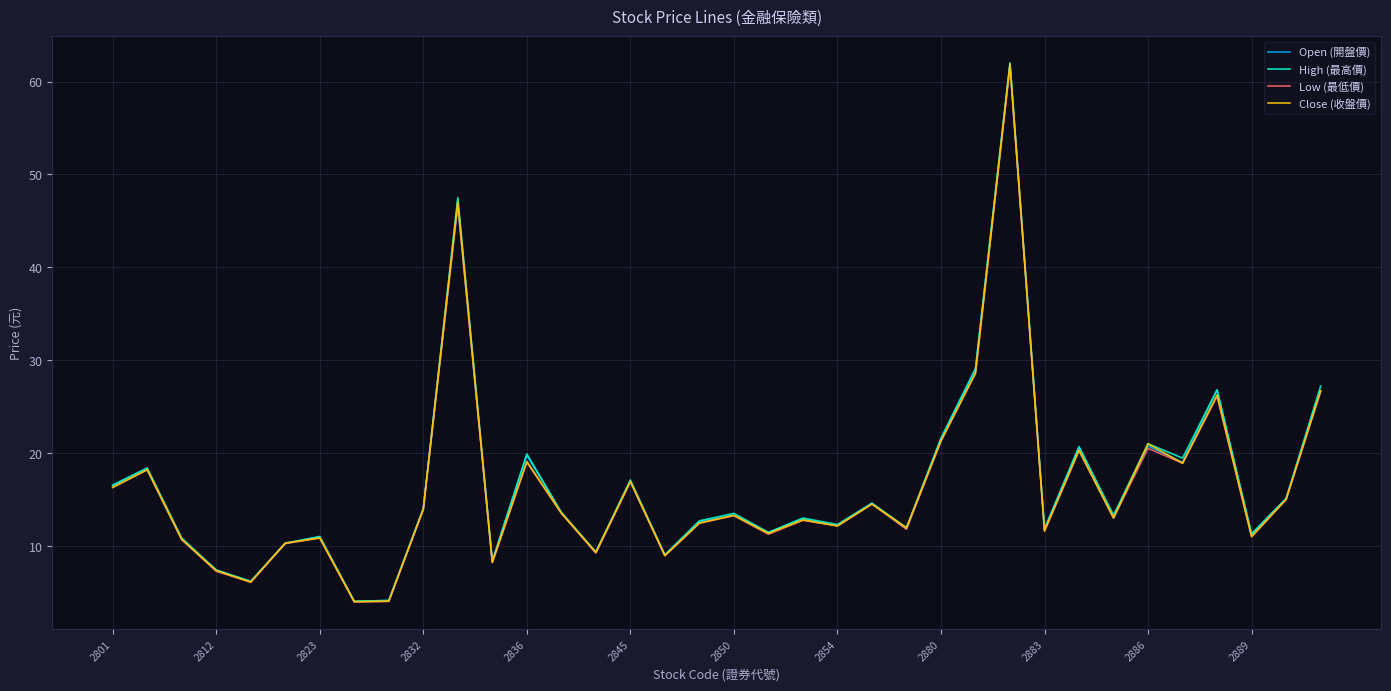

What is the maximum value shown in the chart?

62.0